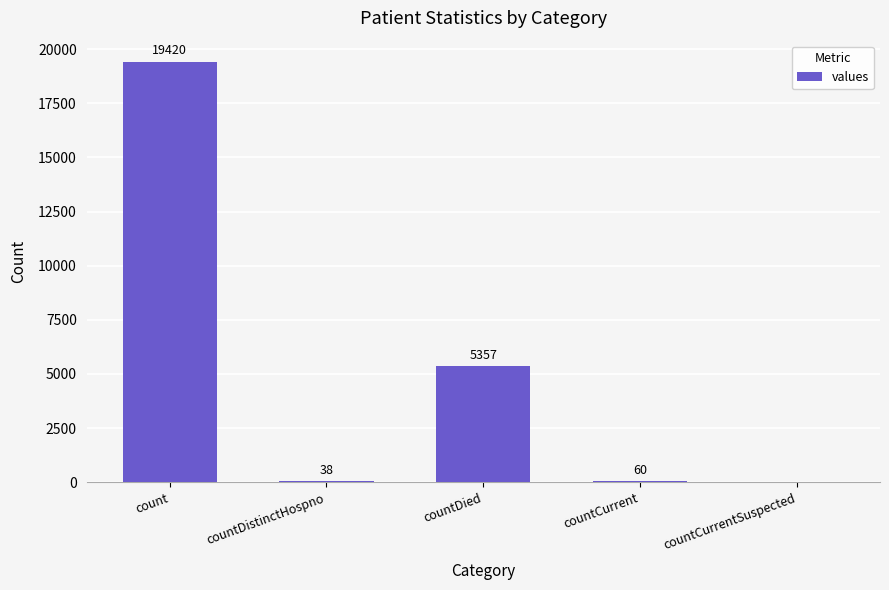

Are the bars grouped side by side (vs. stacked)?

No